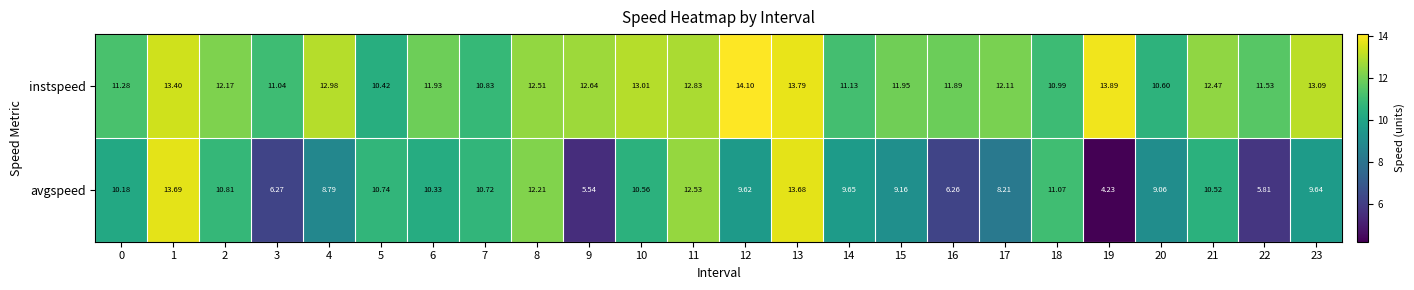

List the series in order of their overall mean, lowest first.

avgspeed, instspeed